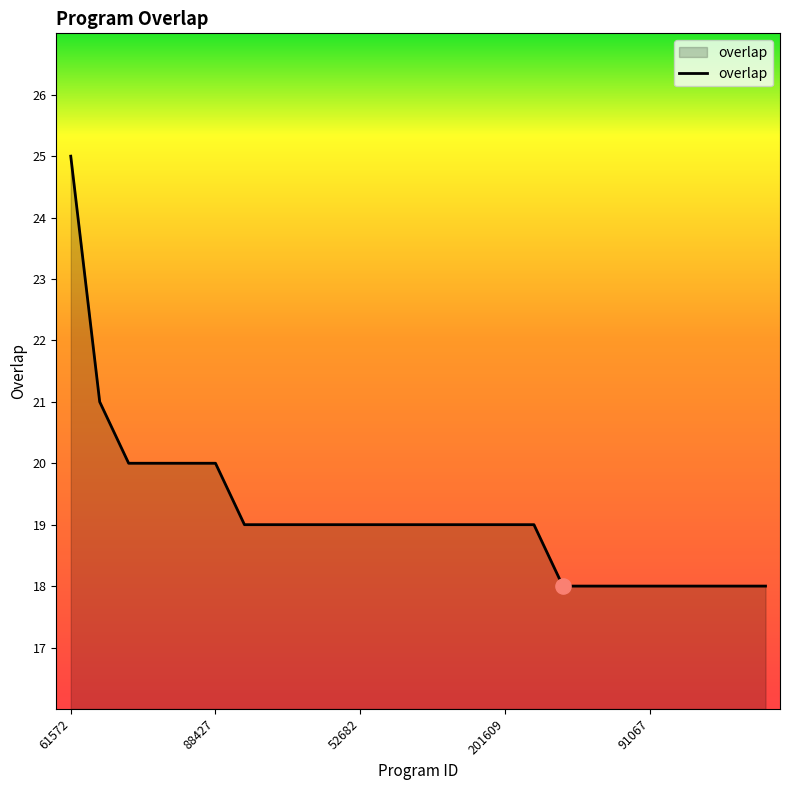

What is the smallest value displayed?

18